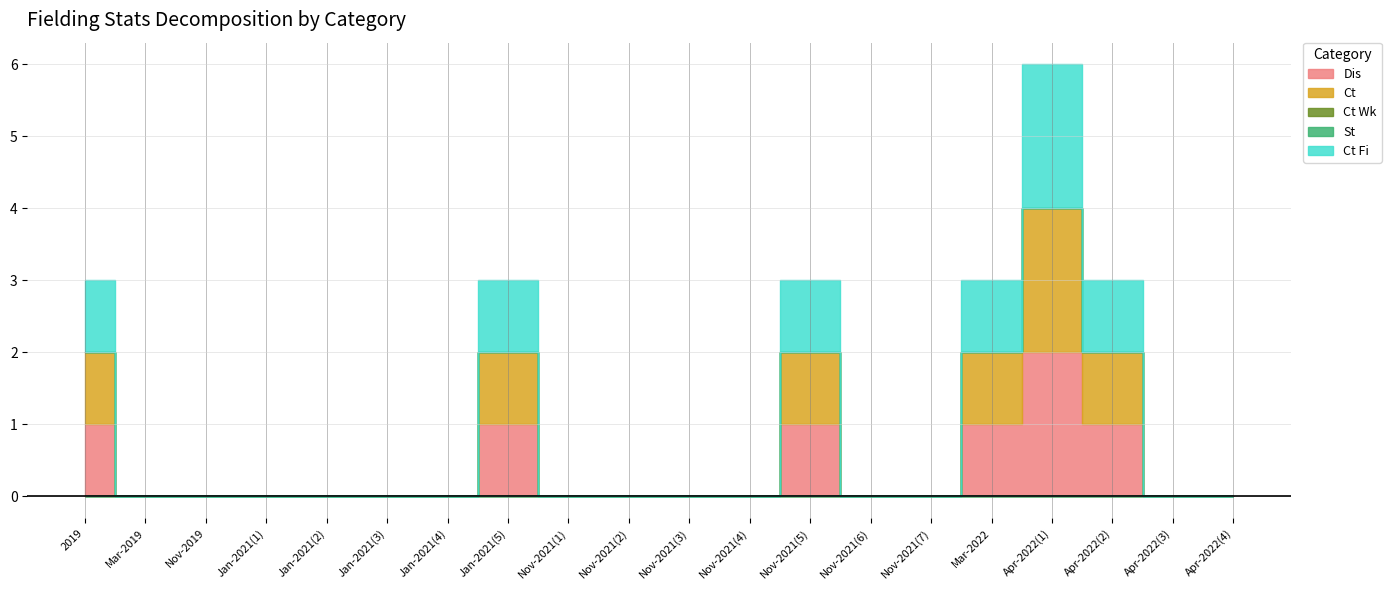

What are all the series names shown in the legend?

Dis, Ct, Ct Wk, St, Ct Fi